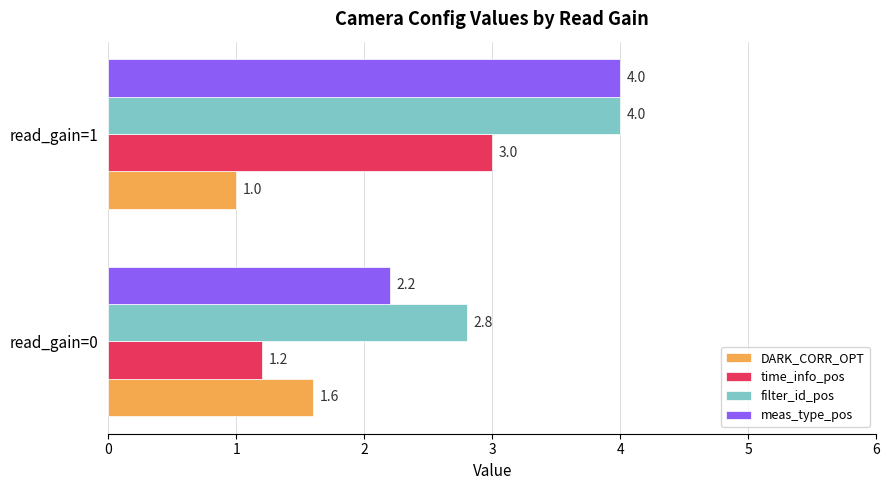

Where is meas_type_pos nearest to the value 3?

read_gain=0